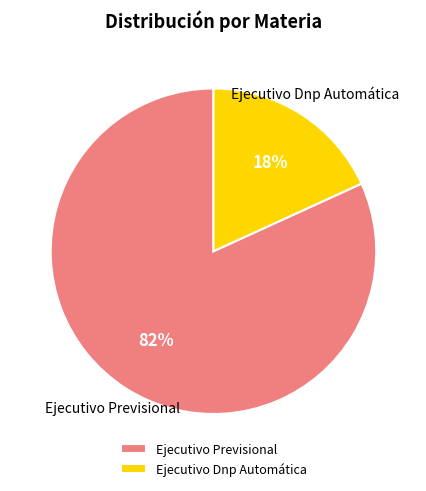

Between Ejecutivo Dnp Automática and Ejecutivo Previsional, which is larger?

Ejecutivo Previsional